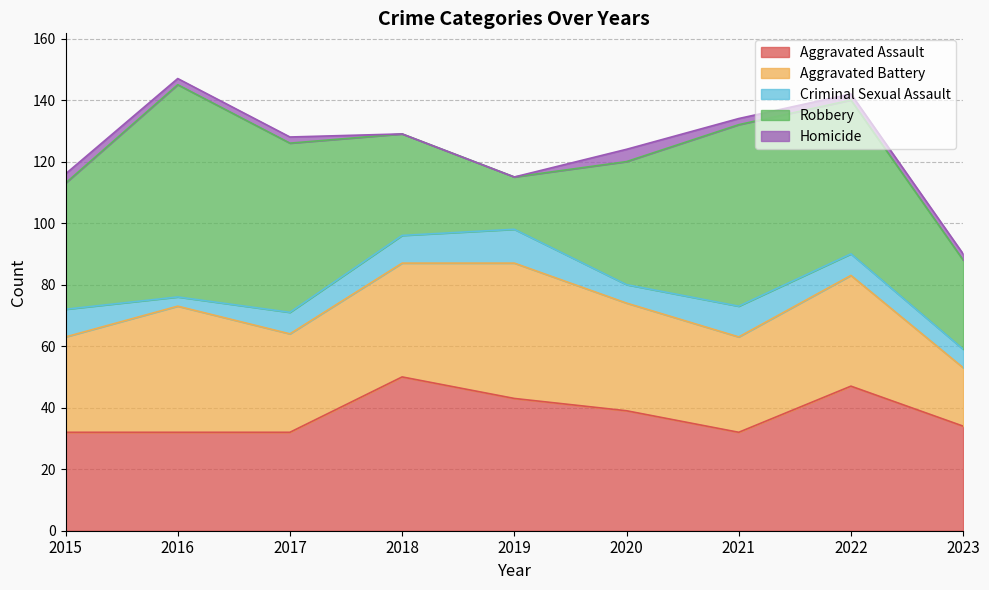

True or false: Criminal Sexual Assault and Aggravated Assault intersect in this chart.

False